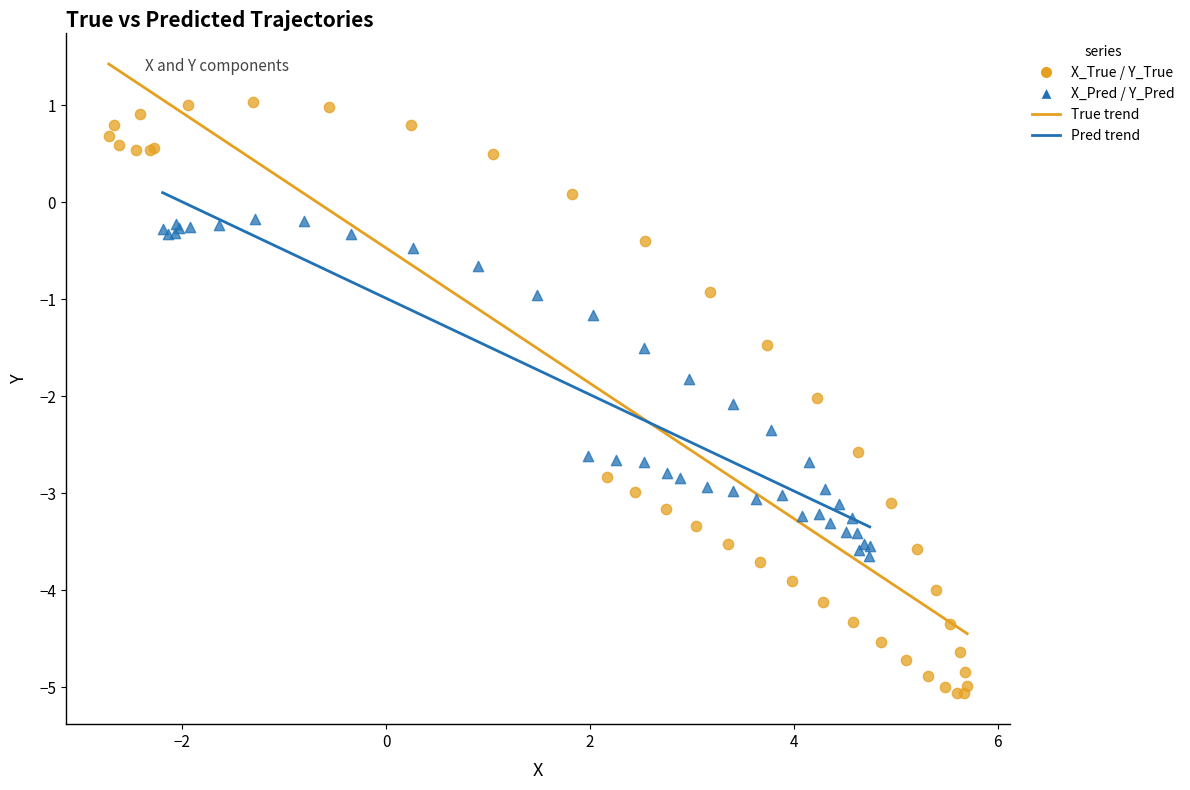

Which series reaches the minimum Y coordinate?

X_True / Y_True